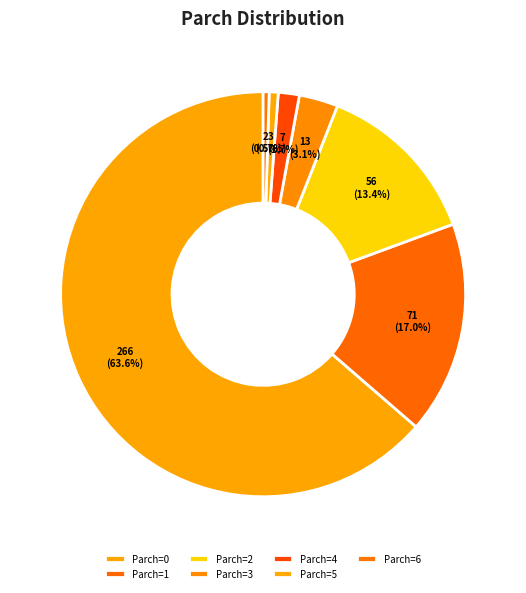

How many slices are in this pie chart?

7